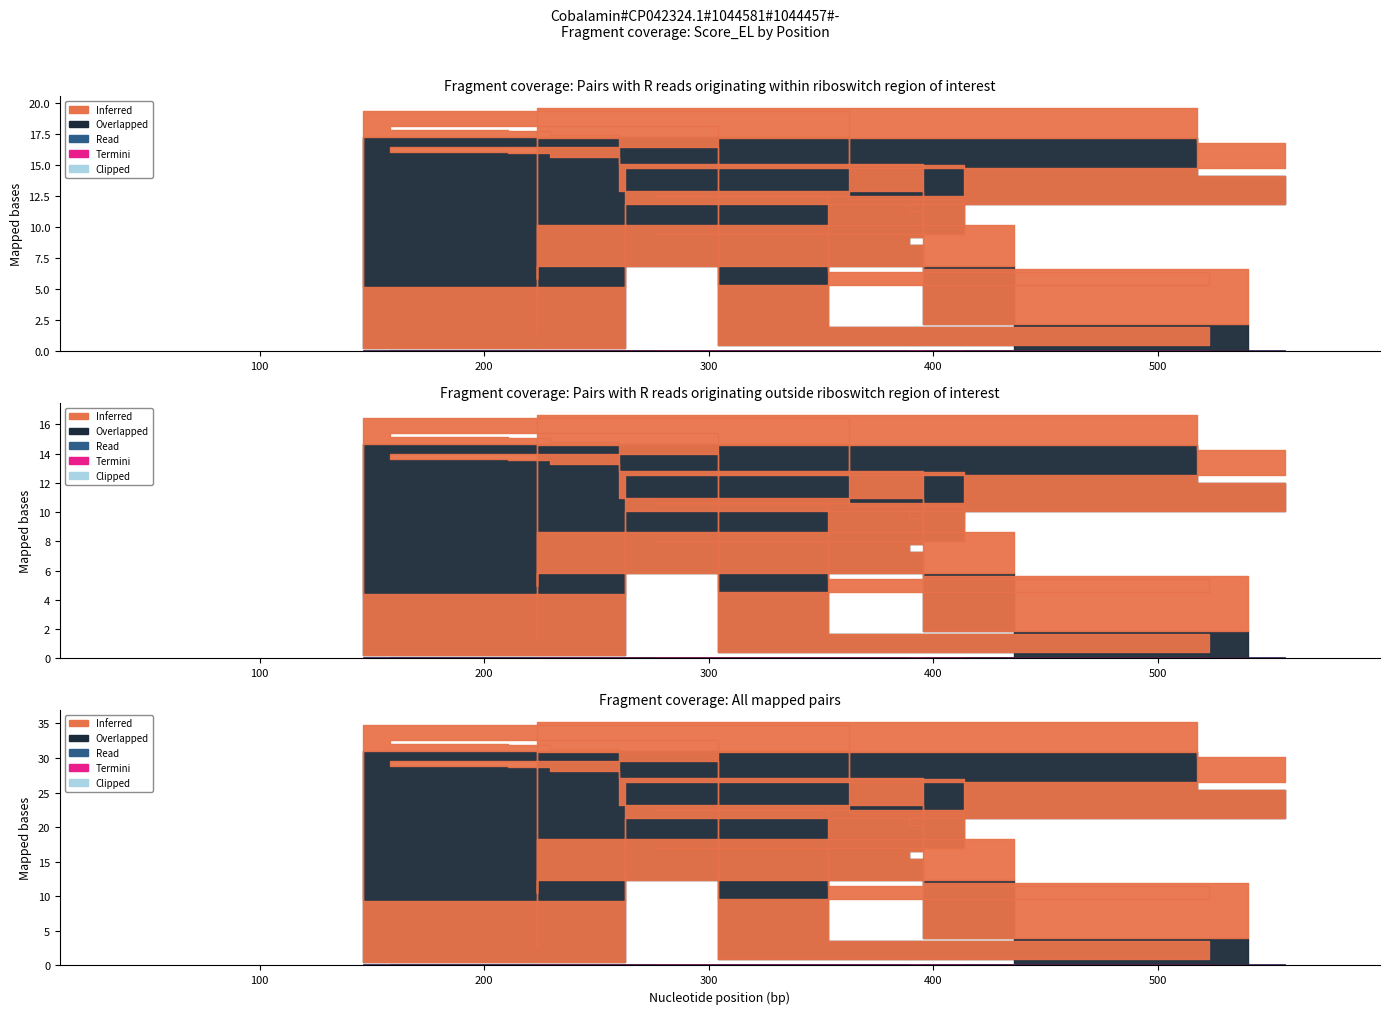

What is the label of the 4th point from the left?

264